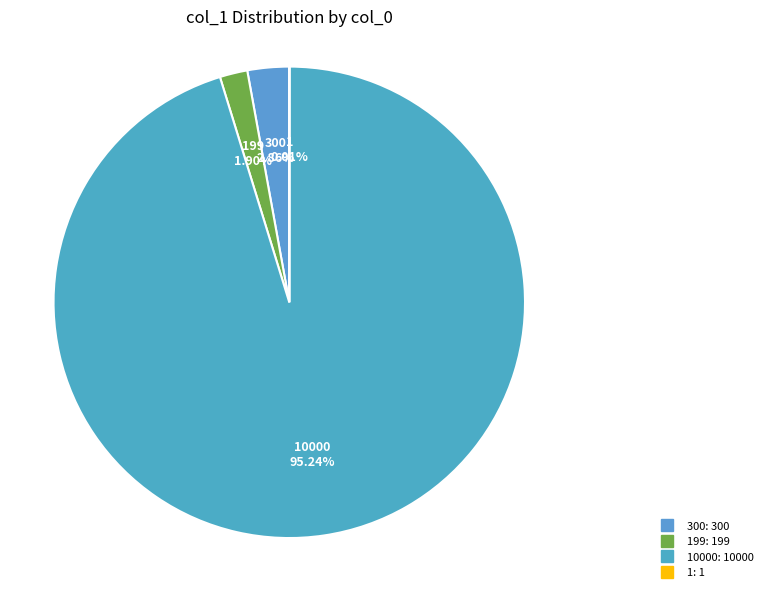

What is the largest slice in the pie chart?

10000